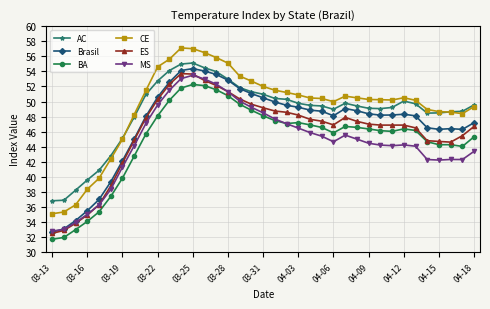

True or false: MS and AC intersect in this chart.

False